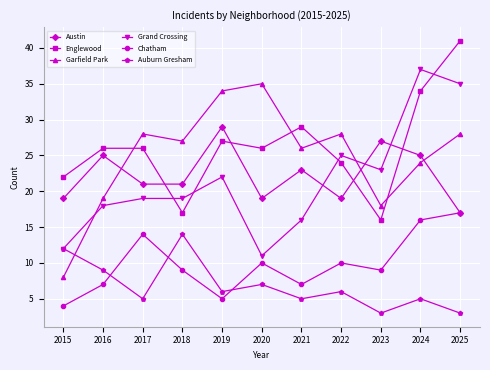

Is the value of Austin at 2025 greater than the value of Grand Crossing at 2016?

No